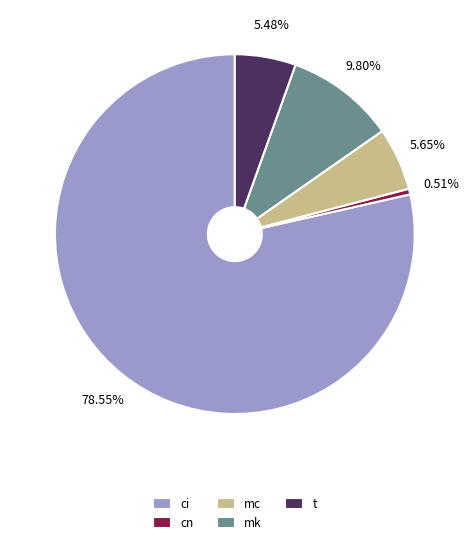

What portion of the pie excludes t?

94.5%